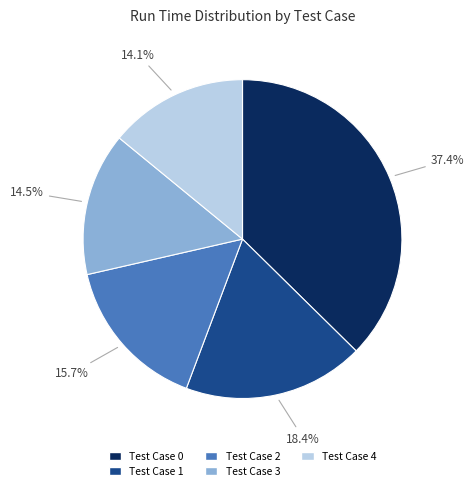

Is it true that Test Case 2 is 16% of the pie?

True